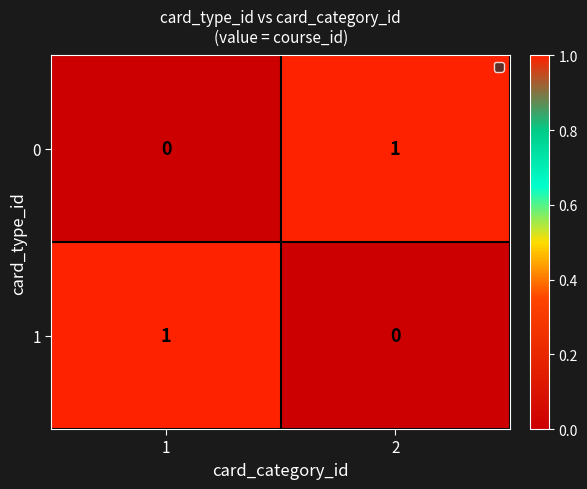

Reading right to left, transcribe all the data shown in this chart.

0: 1	0
1: 0	1